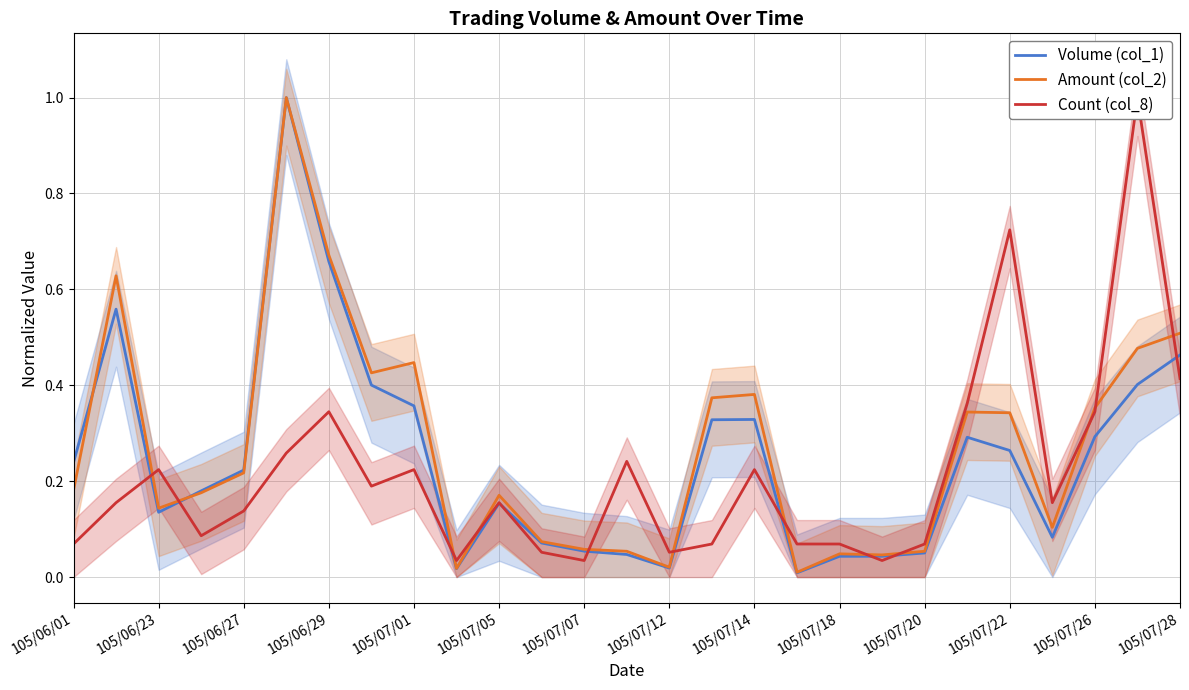

What is the maximum value for Volume (col_1)?

1.0